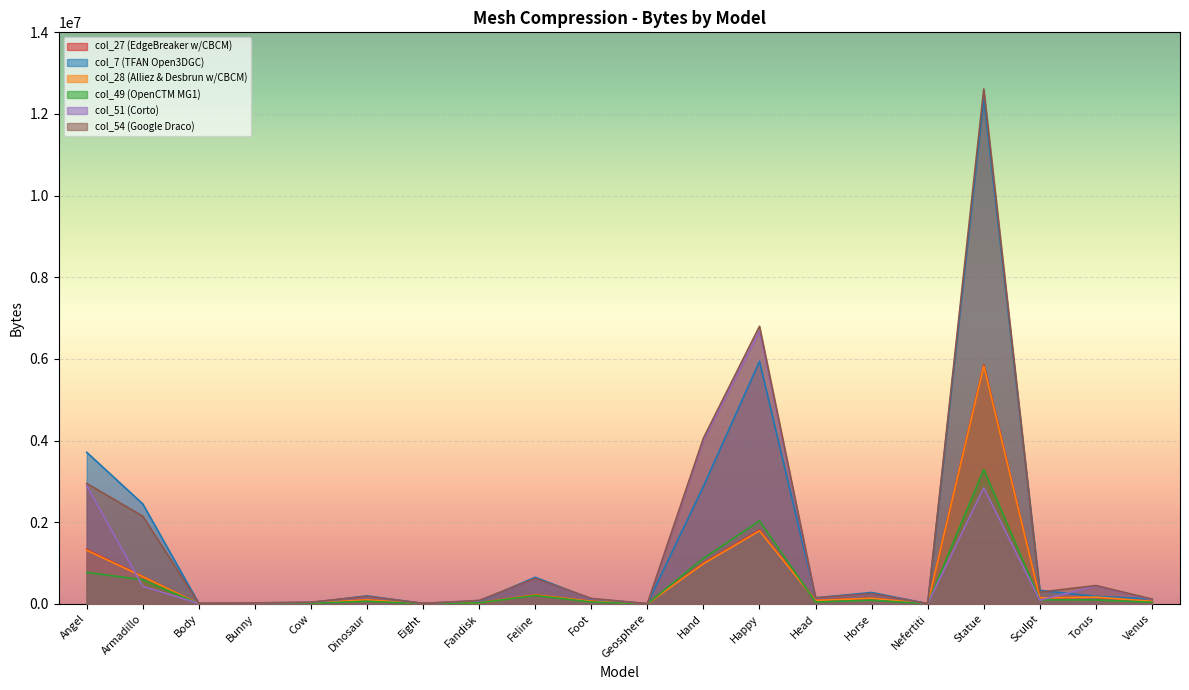

How many data points in col_49 (OpenCTM MG1) are above 61567?

9